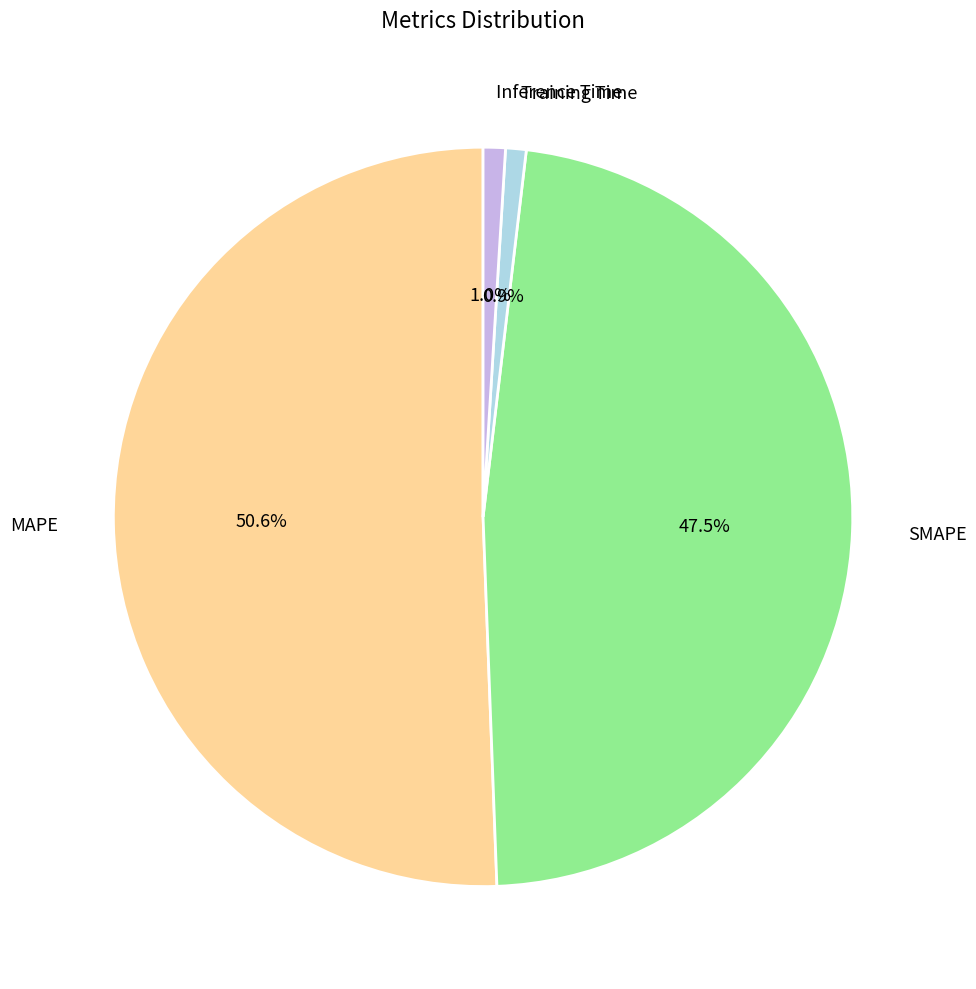

Combined, what portion of the pie is Inference Time and Training Time?

1.9%